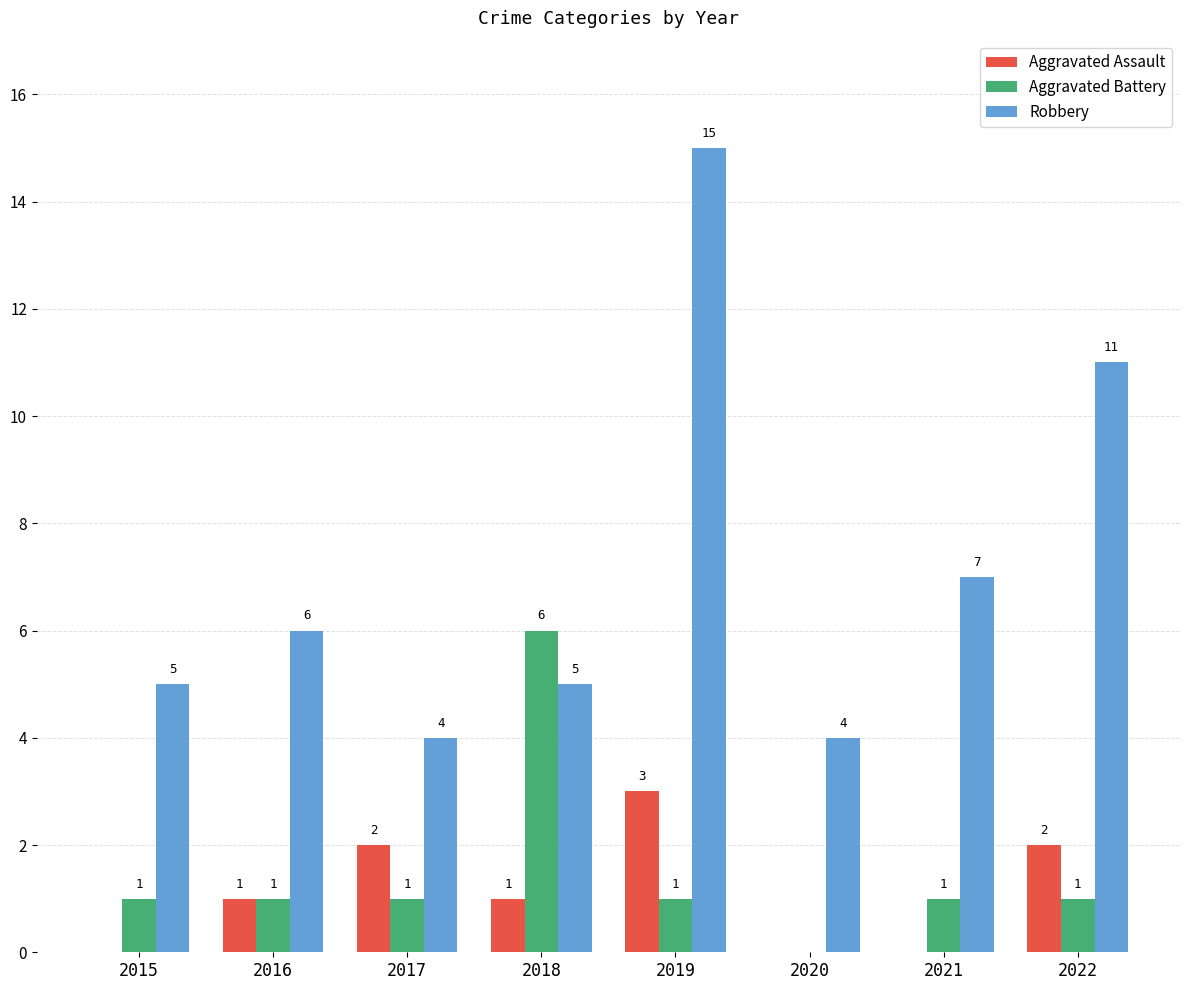

What is the sum of all Robbery values?

57